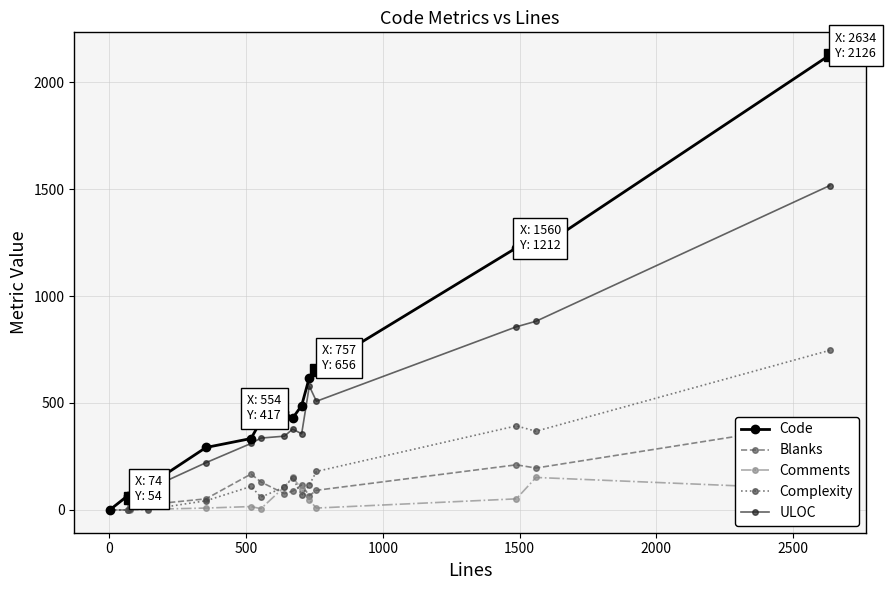

Is this an area chart (filled region under the line)?

No